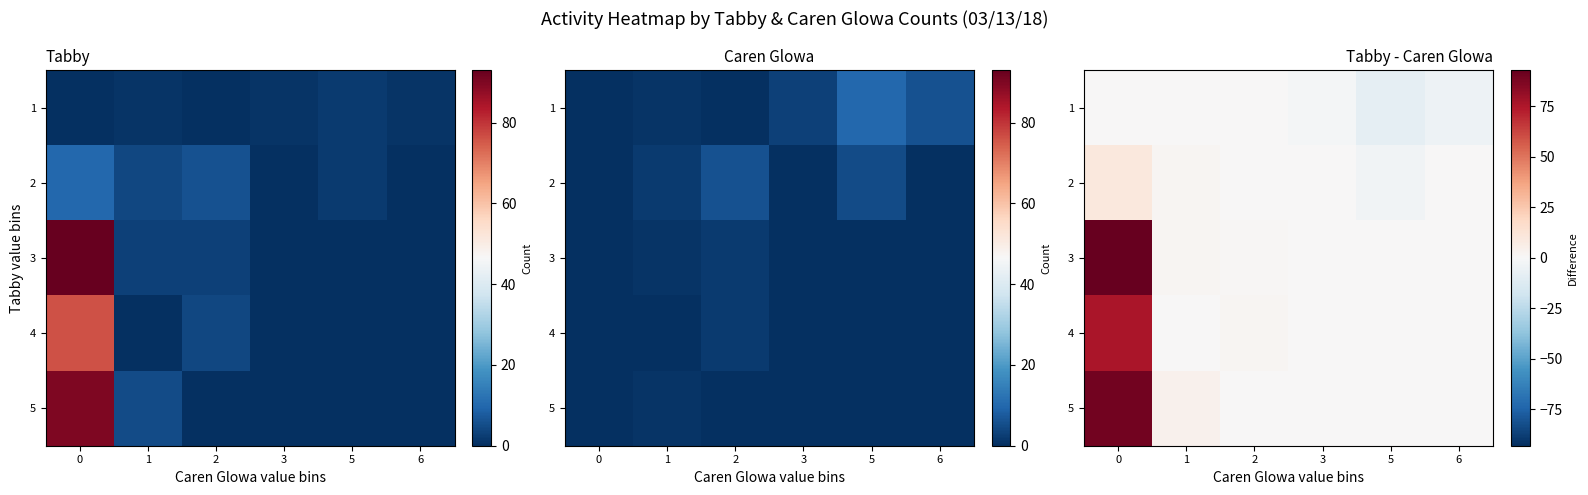

Rank the categories by 1 value from lowest to highest.

5, 6, 3, 0, 1, 2